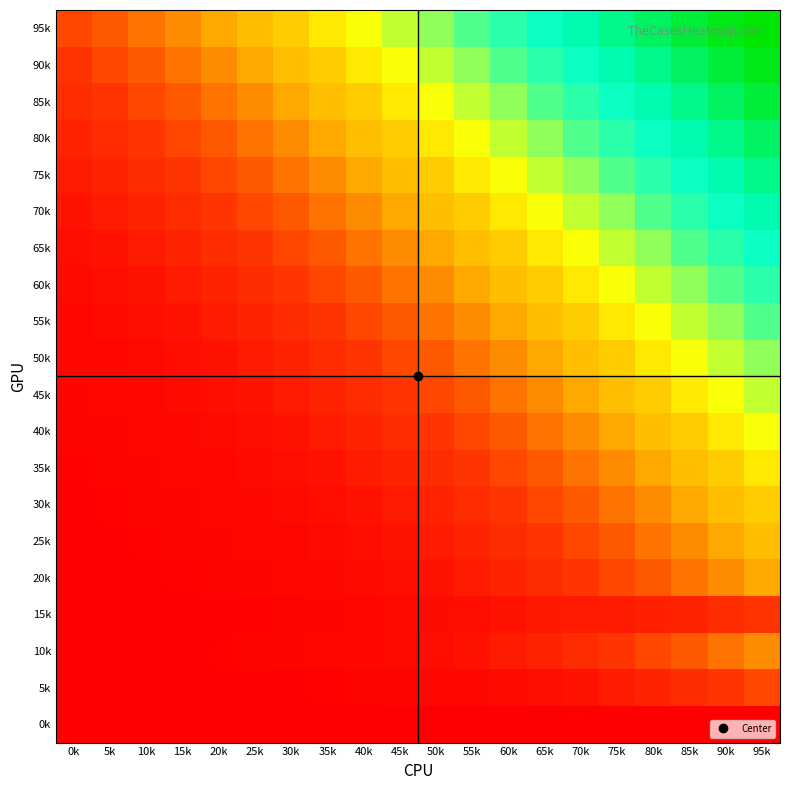

What is the spread (max minus min) of values at 80k?

19170